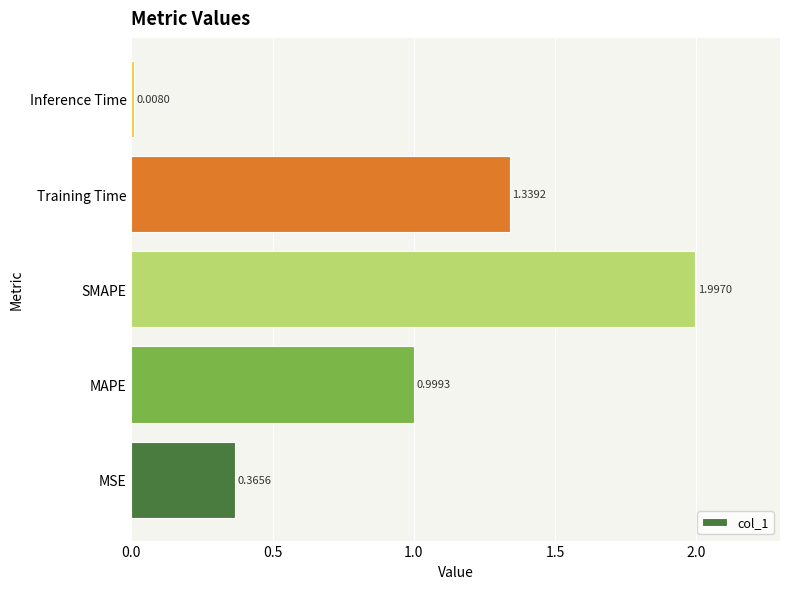

Which label corresponds to the smallest value in the chart?

Inference Time